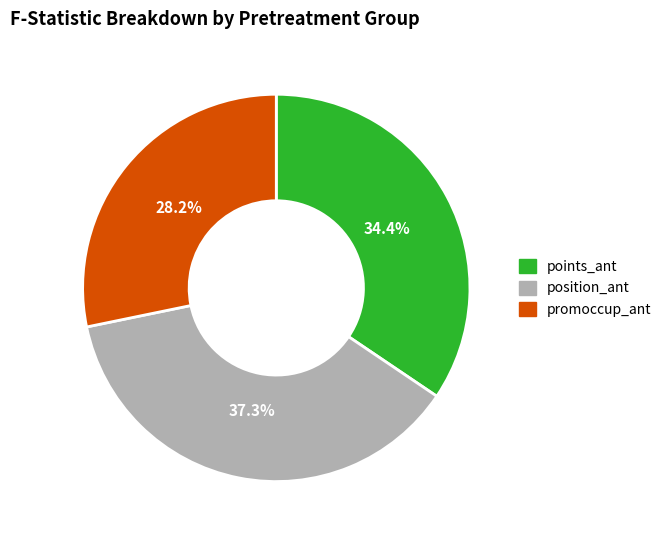

What is the largest slice in the pie chart?

position_ant